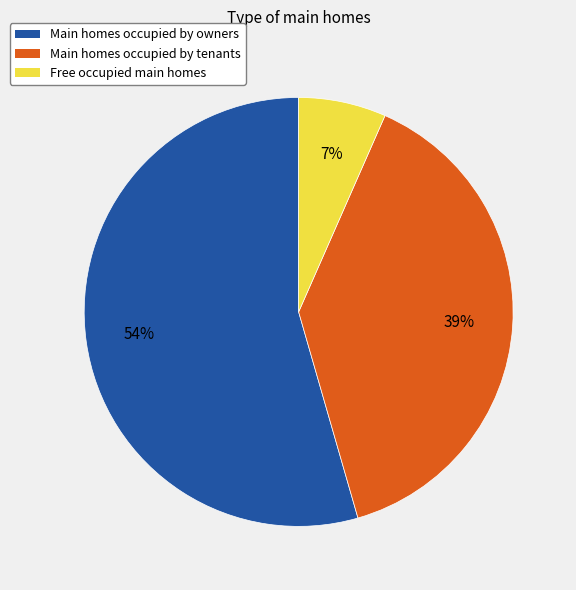

Which slice is the smallest?

Free occupied main homes